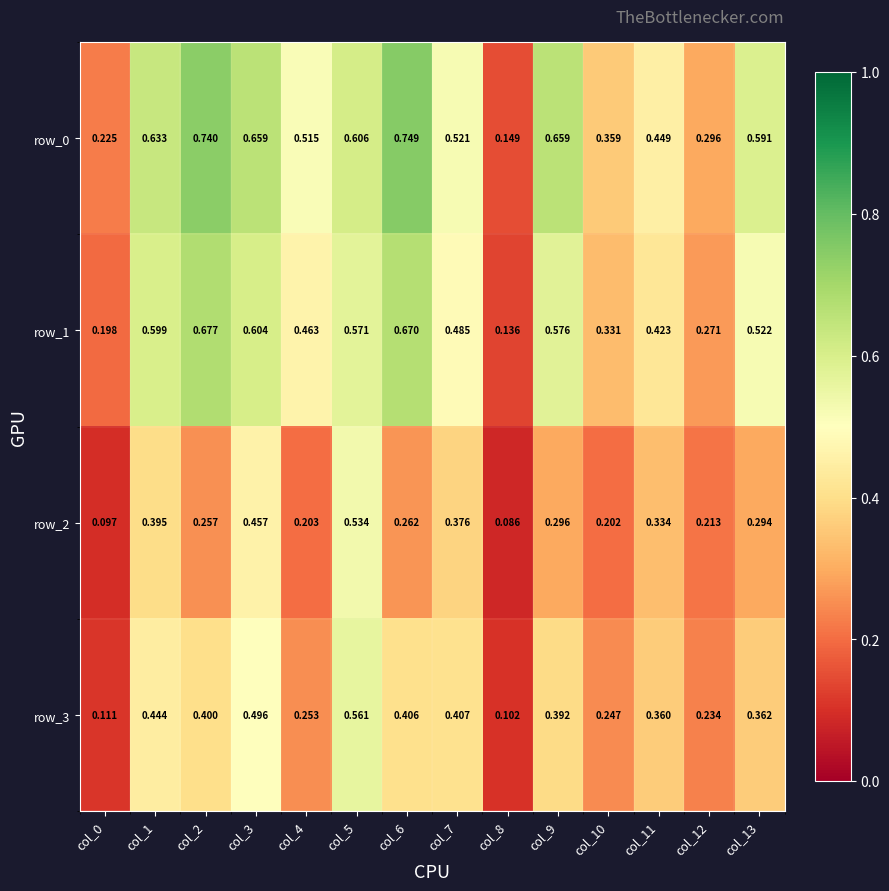

Is the value of row_2 at col_13 greater than the value of row_0 at col_0?

Yes